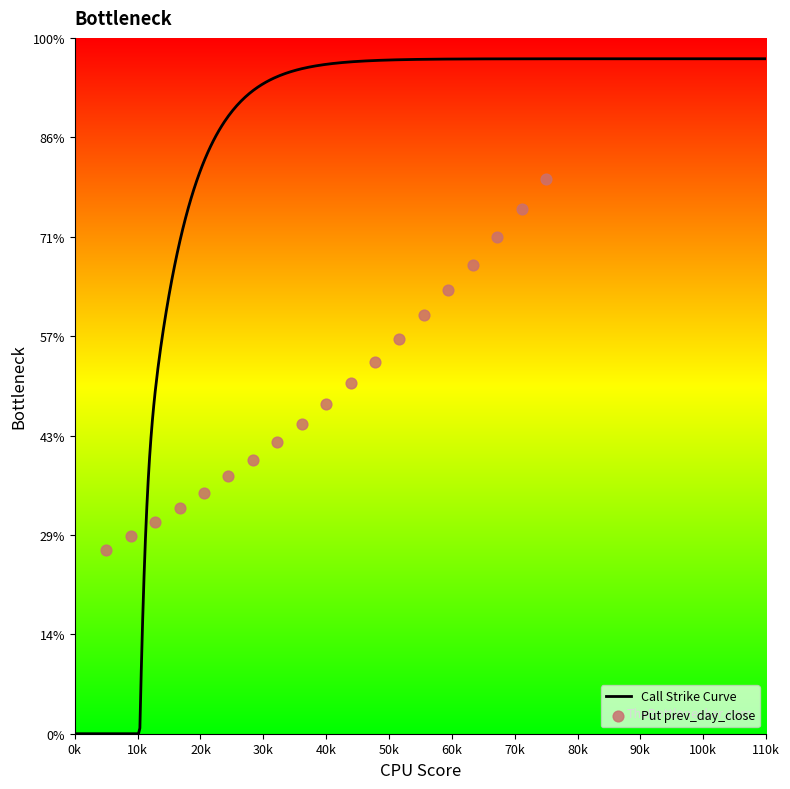

Between 66 and 65, which is larger?

66